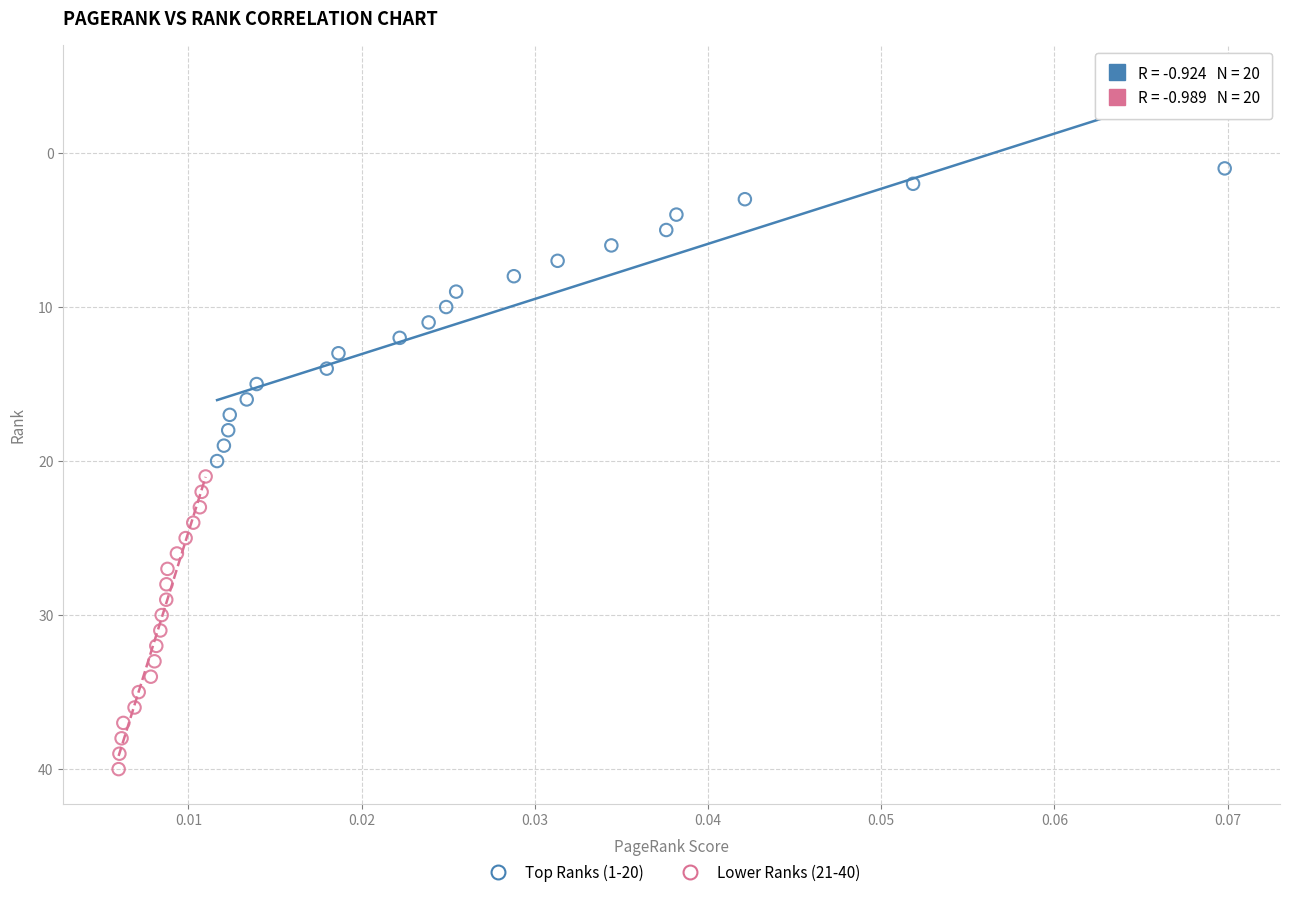

Which series contains the highest Y value?

Lower Ranks (21-40)